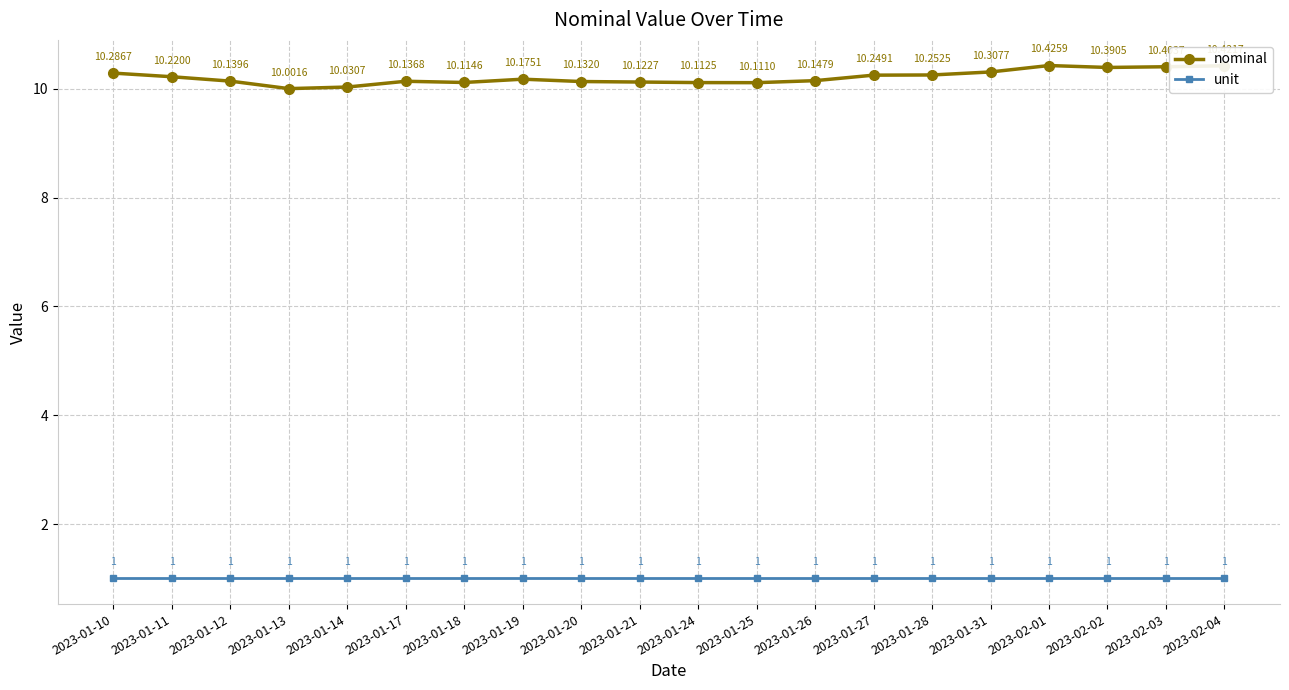

Which series has the largest range (max minus min)?

nominal